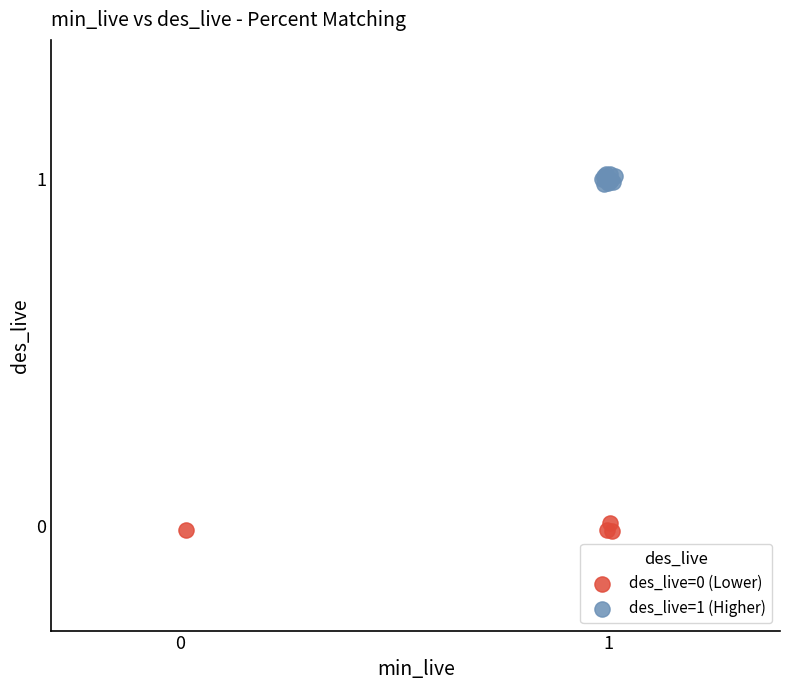

Which series has the widest spread of Y values?

des_live=1 (Higher)